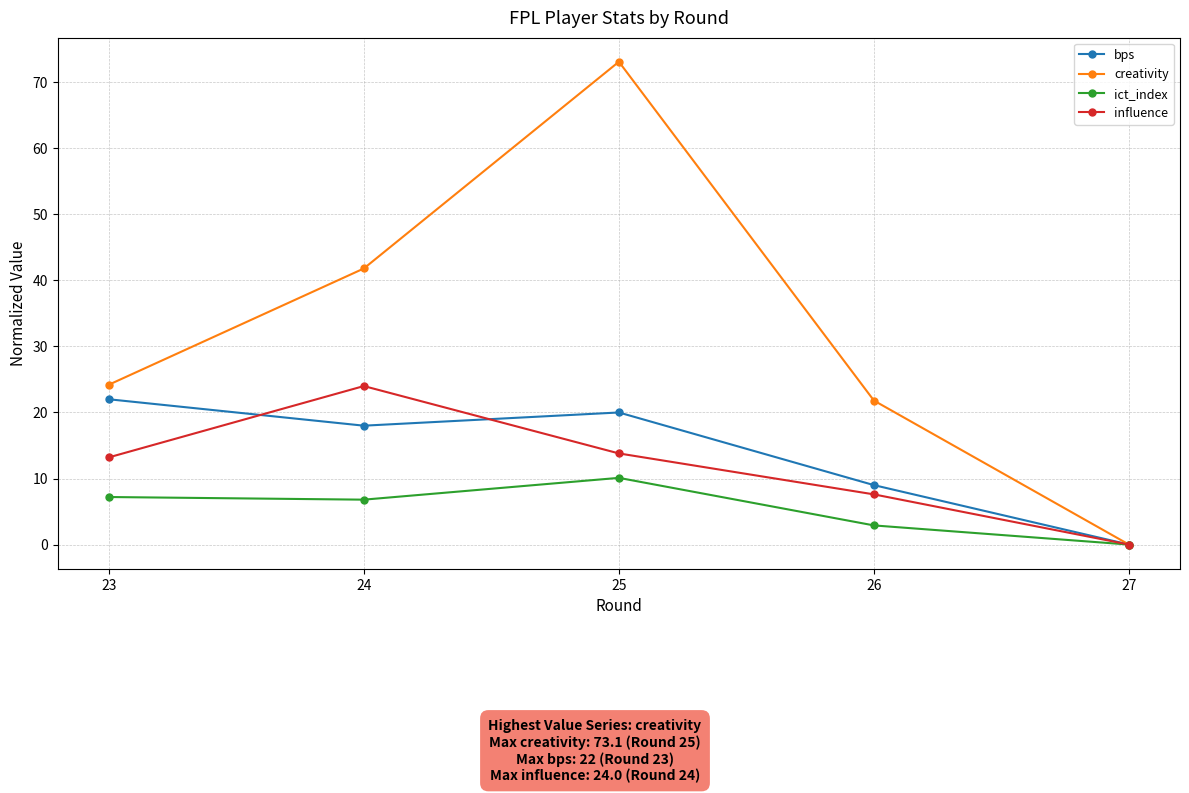

What is the difference between the second highest and second lowest values in the ict_index series?

4.3